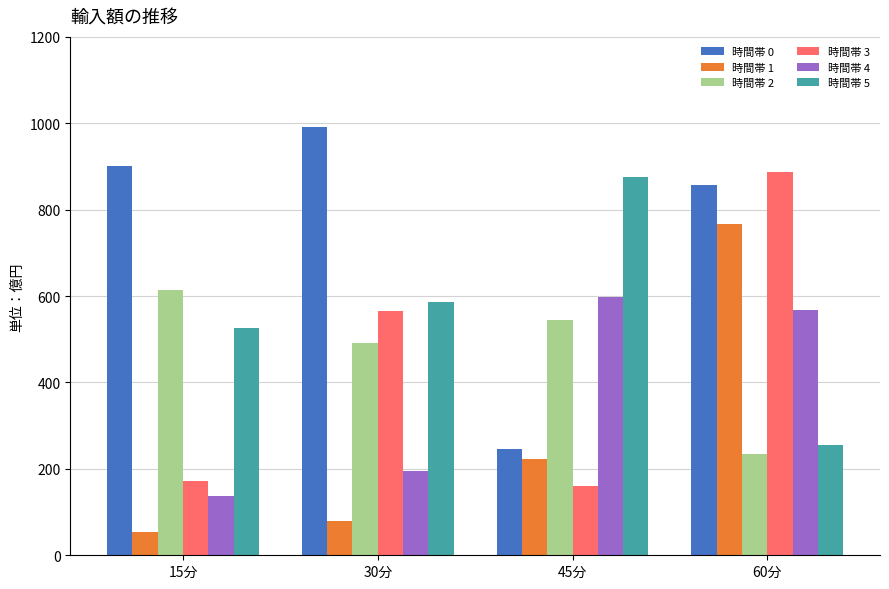

Which series has the largest total across all categories?

時間帯 0